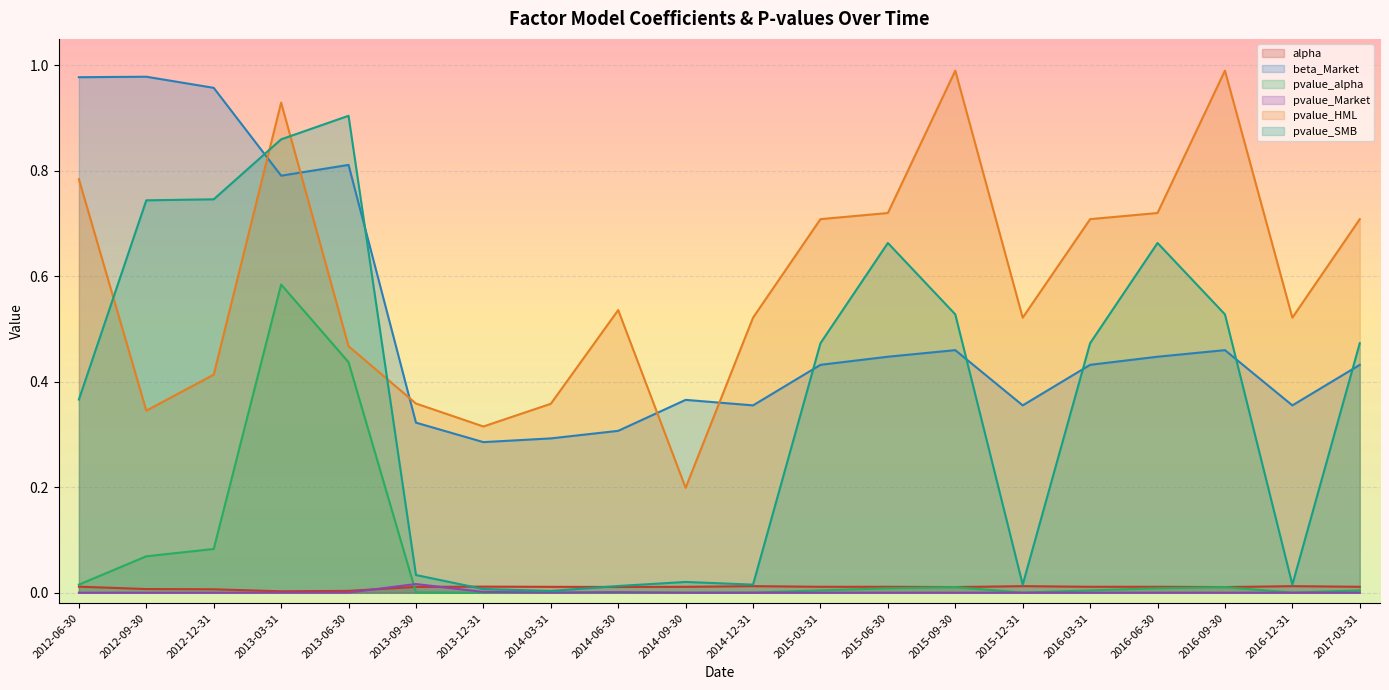

What is the sum of the beta_Market values at 2013-09-30 and 2016-03-31?

0.8